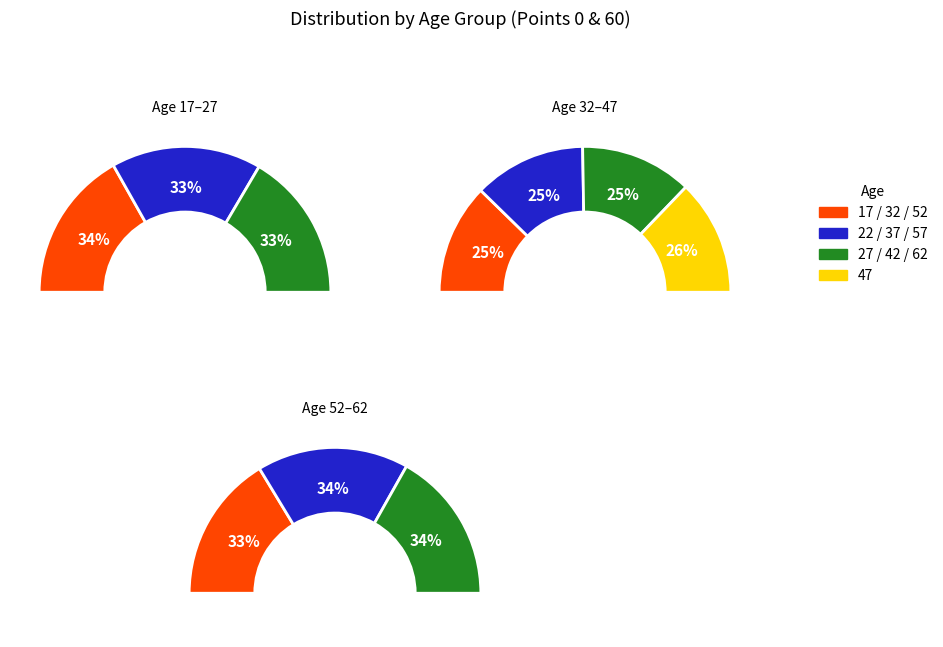

How many slices are in this pie chart?

10